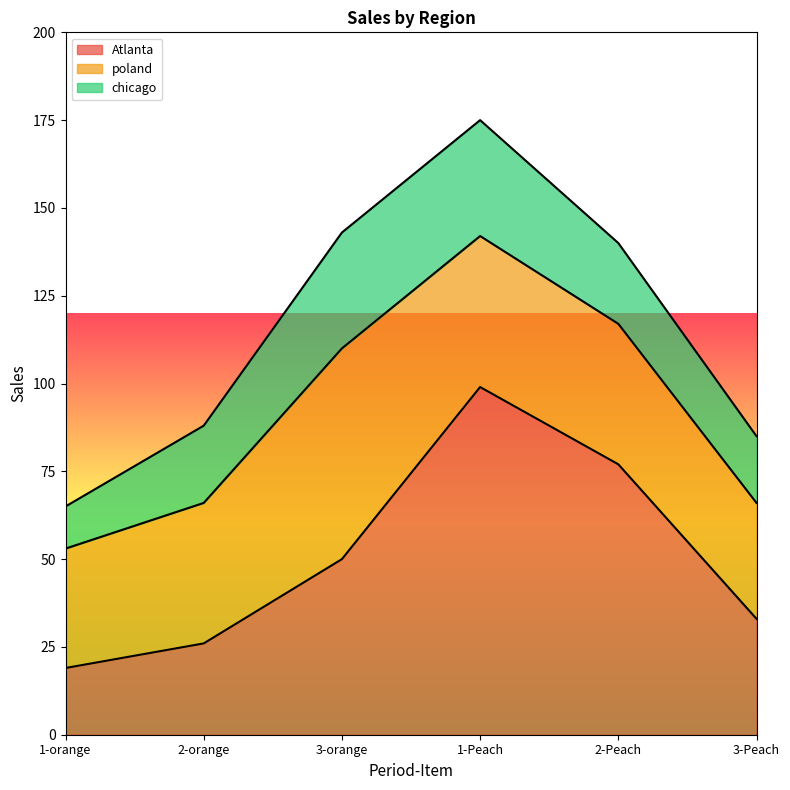

List the labels in order of chicago value, largest first.

3-orange, 1-Peach, 2-Peach, 2-orange, 3-Peach, 1-orange